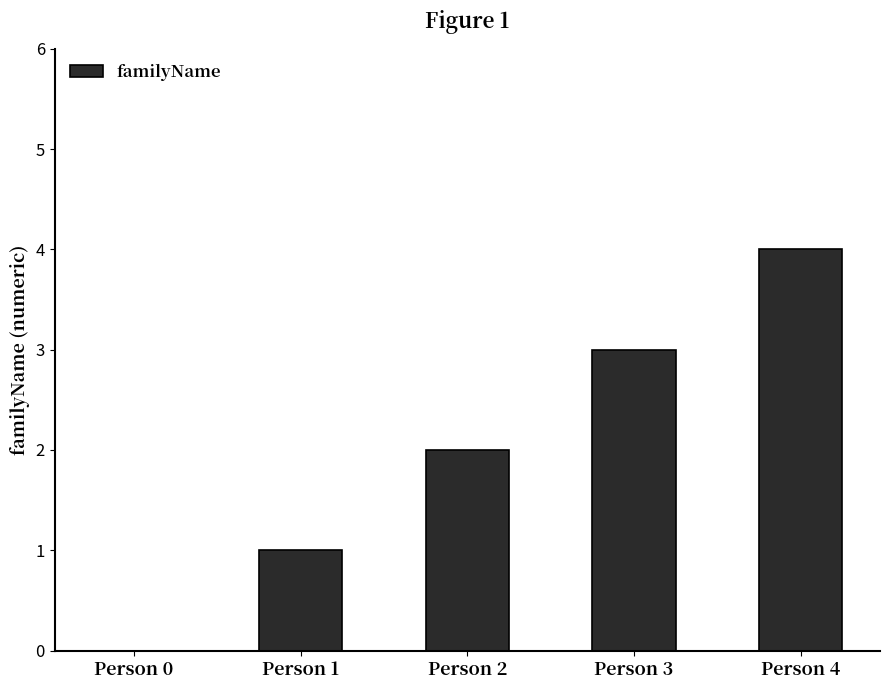

The value at Person 3 is 1. True or false?

False